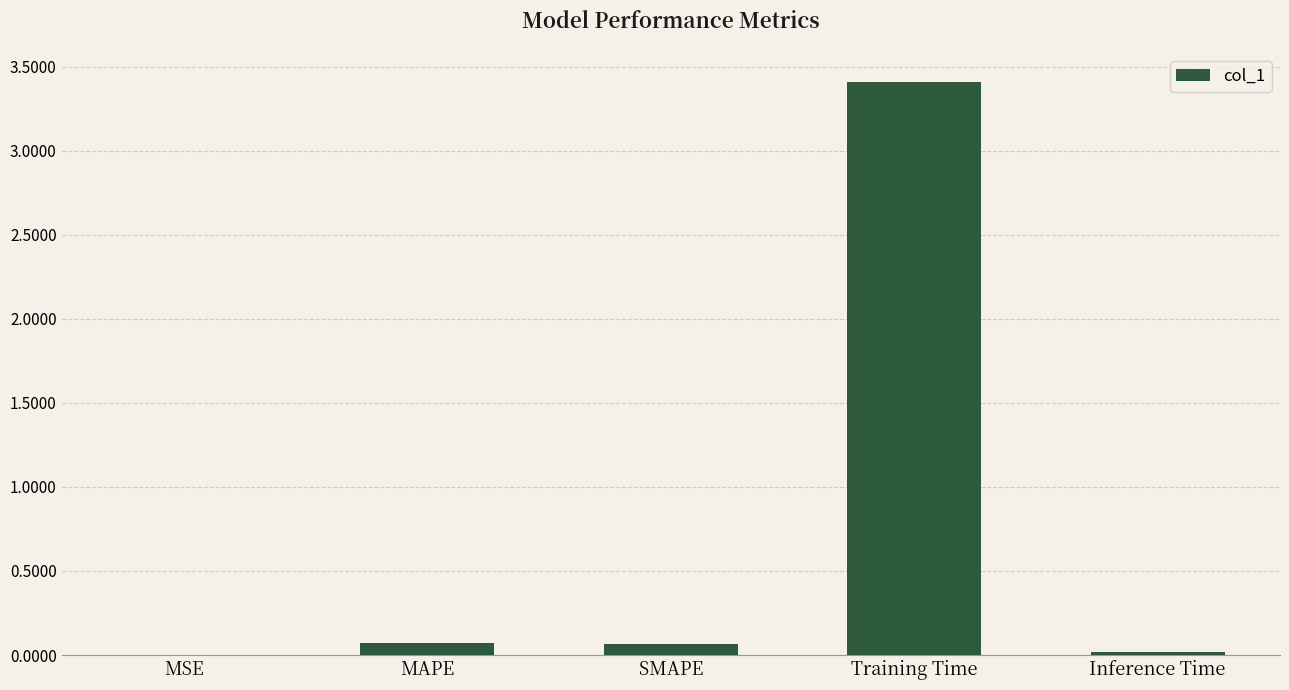

Is it true that the value at SMAPE is 0.1?

True